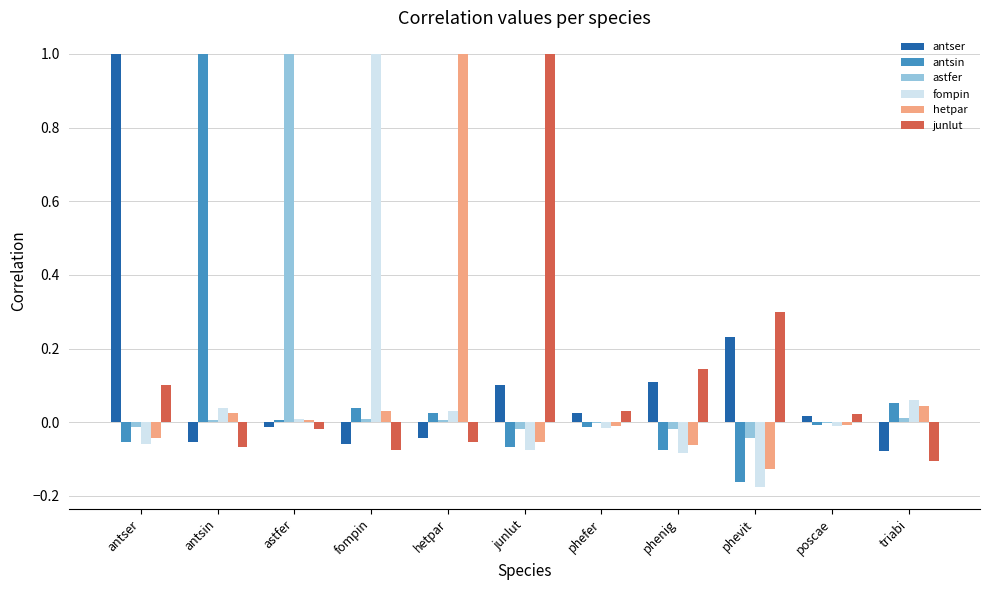

Which series changed the most between hetpar and triabi?

hetpar